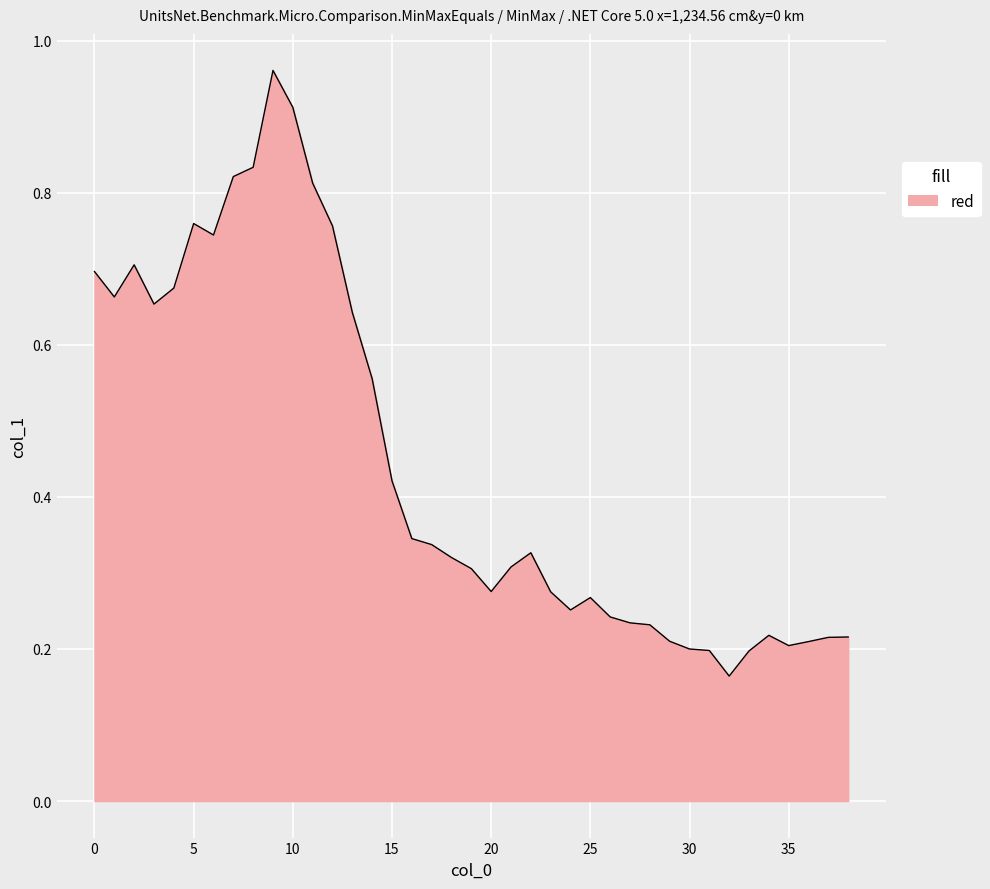

Does the chart have visible grid lines?

Yes